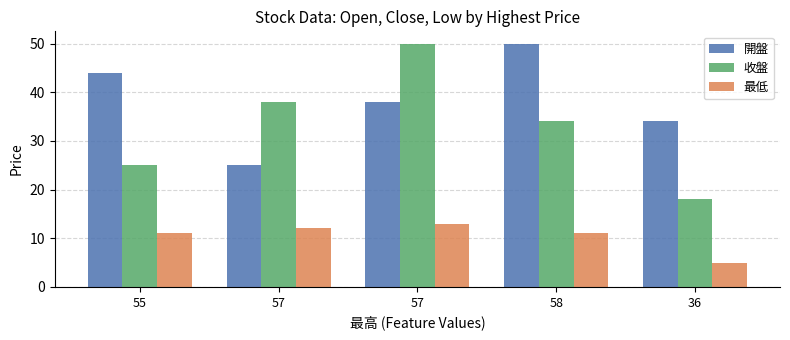

What is the sum of the 最低 values at 58 and 55?

22